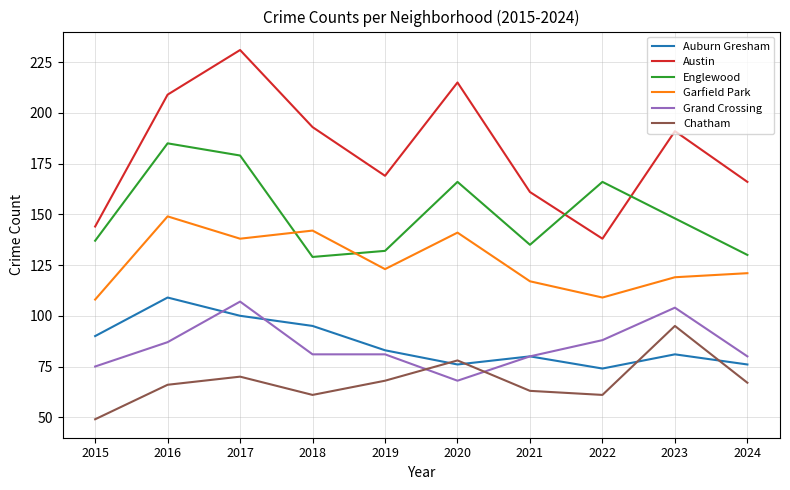

Where is the first local minimum for Englewood?

2018